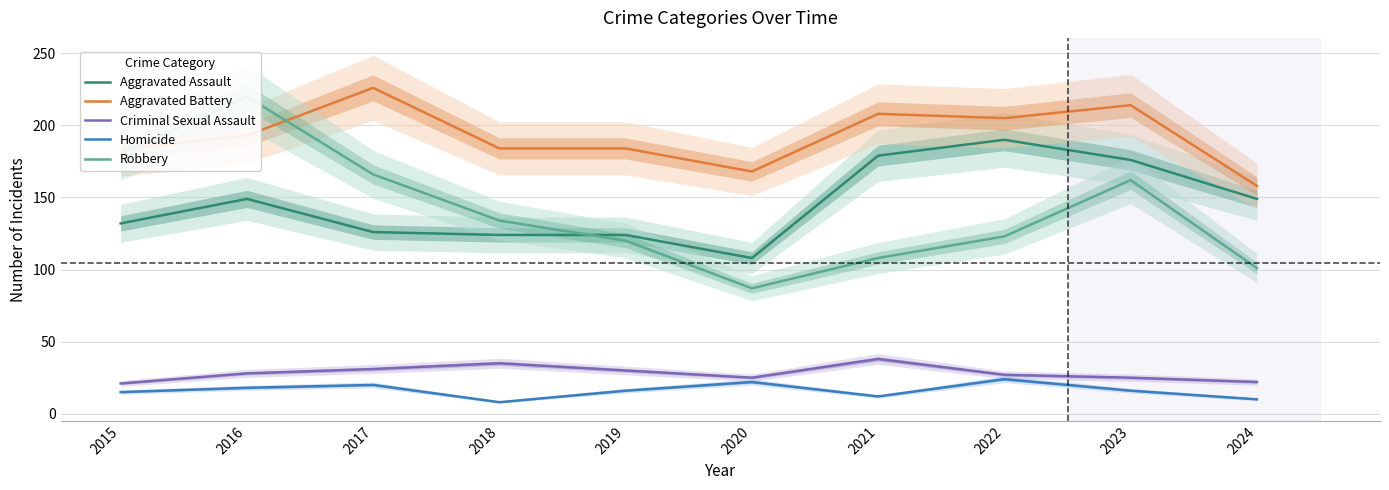

True or false: Homicide and Robbery cross at least once.

False